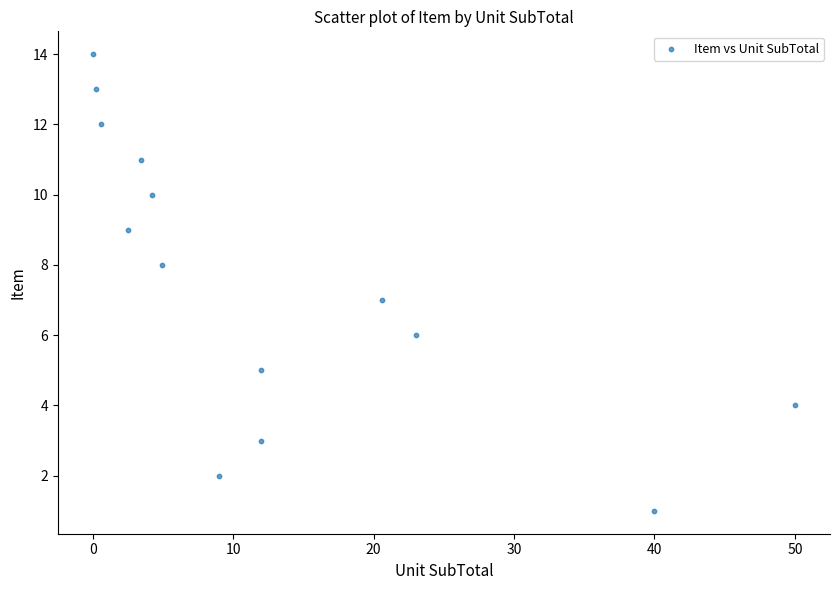

What is the range of Y values (max minus min)?

13